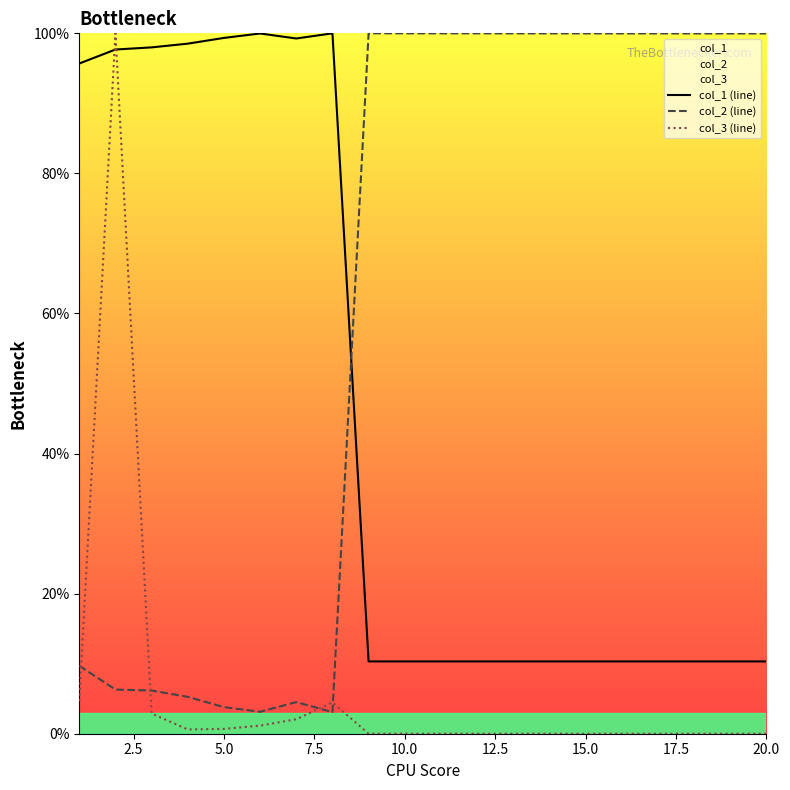

The value of col_2 (line) at 10.0 is 62.9. True or false?

False